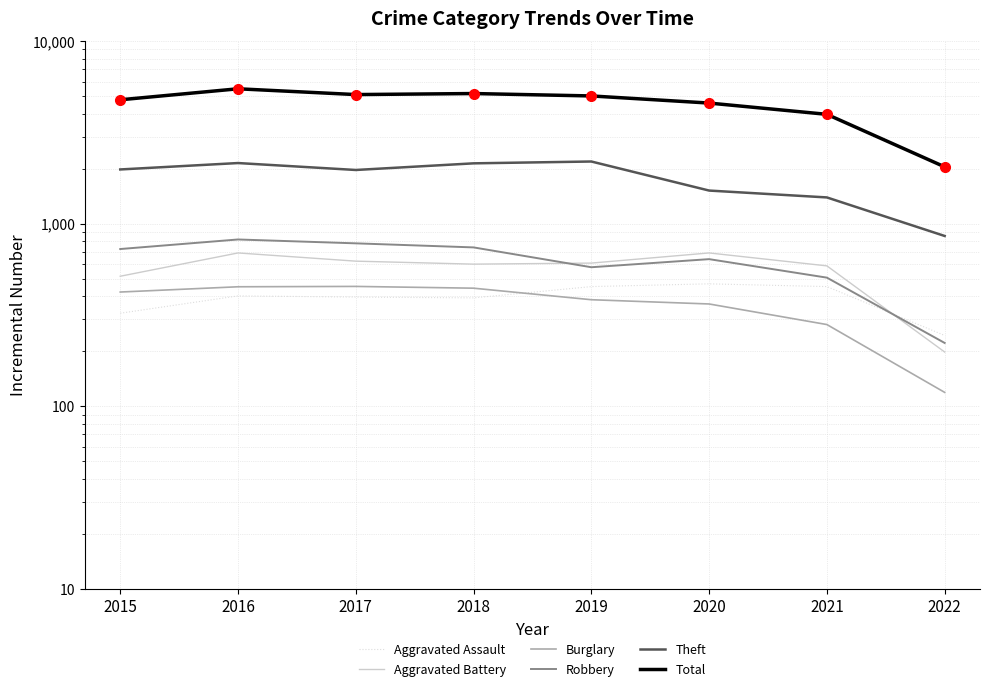

What is the total value across all series at 2017?

9315